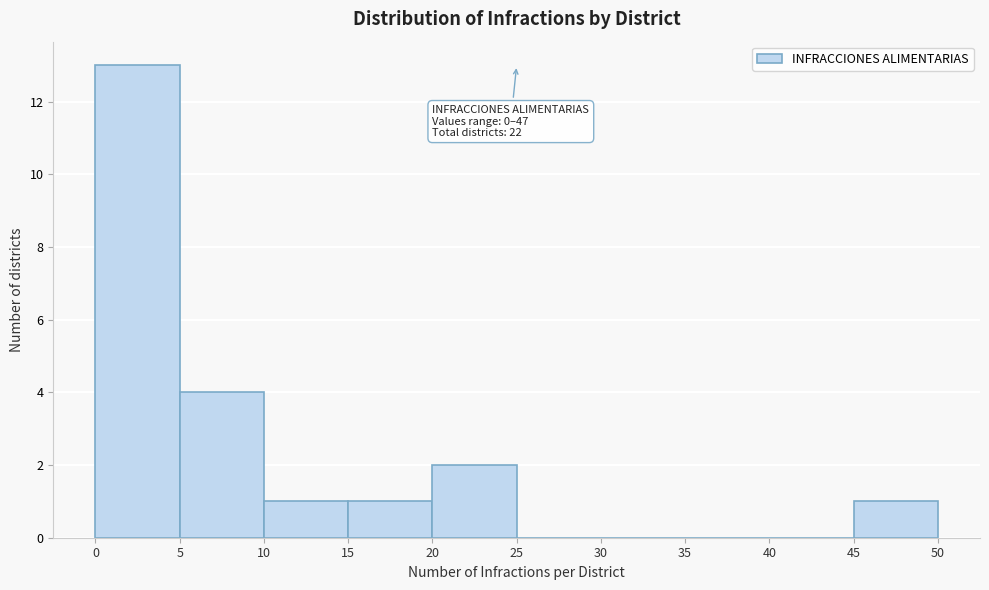

Which range on the x-axis has the tallest bar?

0 to 5